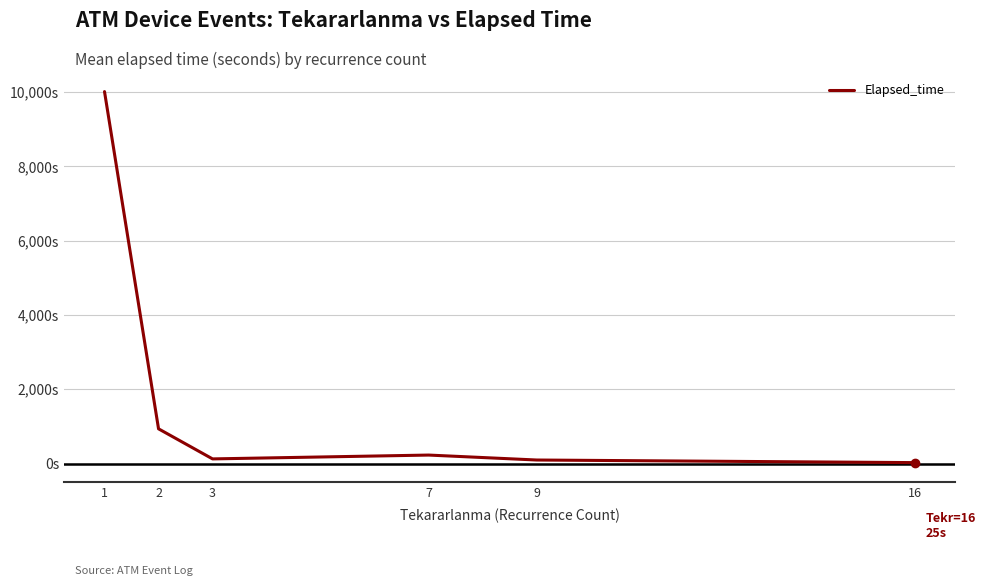

How many series are shown in this chart?

1